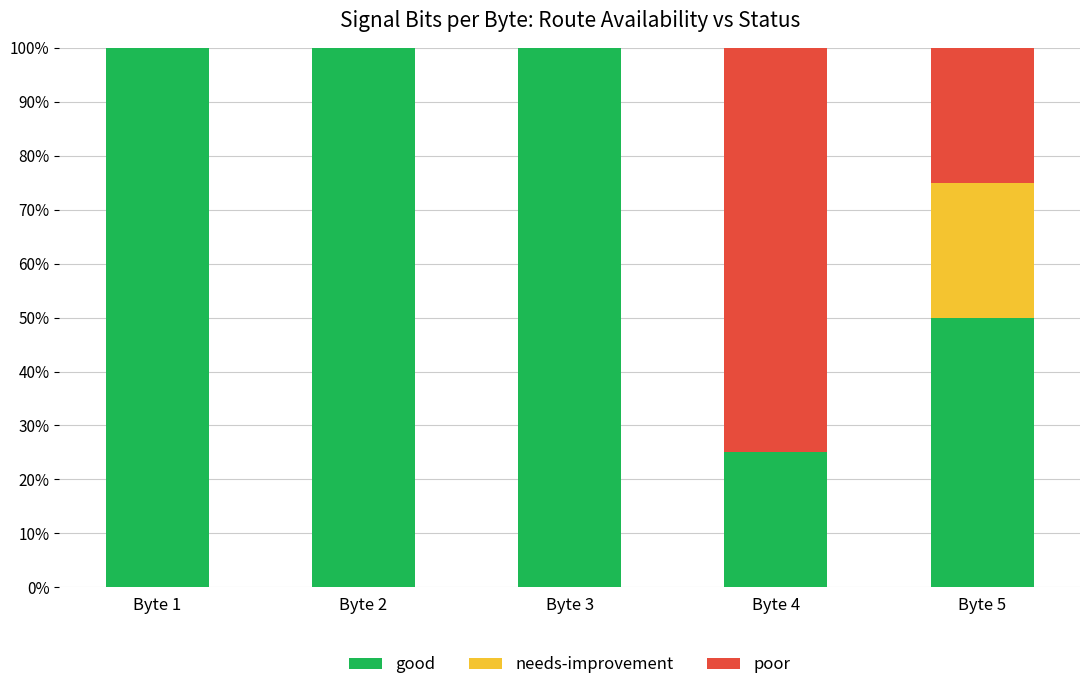

What is the sum of the good values at Byte 4 and Byte 5?

75